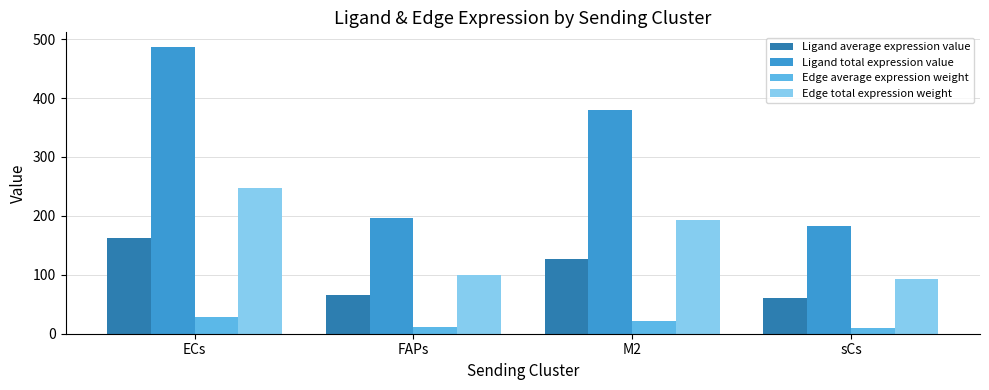

At ECs, list the series in order from smallest to largest.

Edge average expression weight, Ligand average expression value, Edge total expression weight, Ligand total expression value